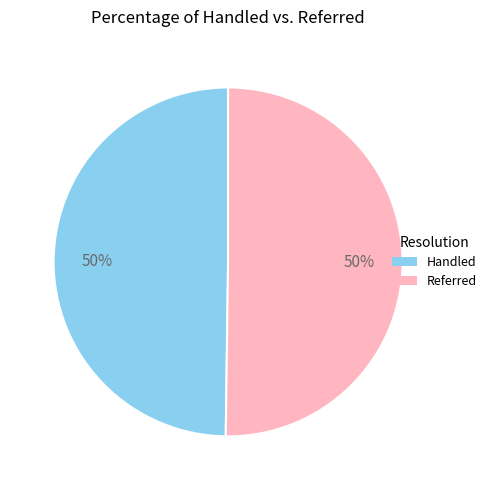

Is the sum of Referred and Handled greater than half?

Yes